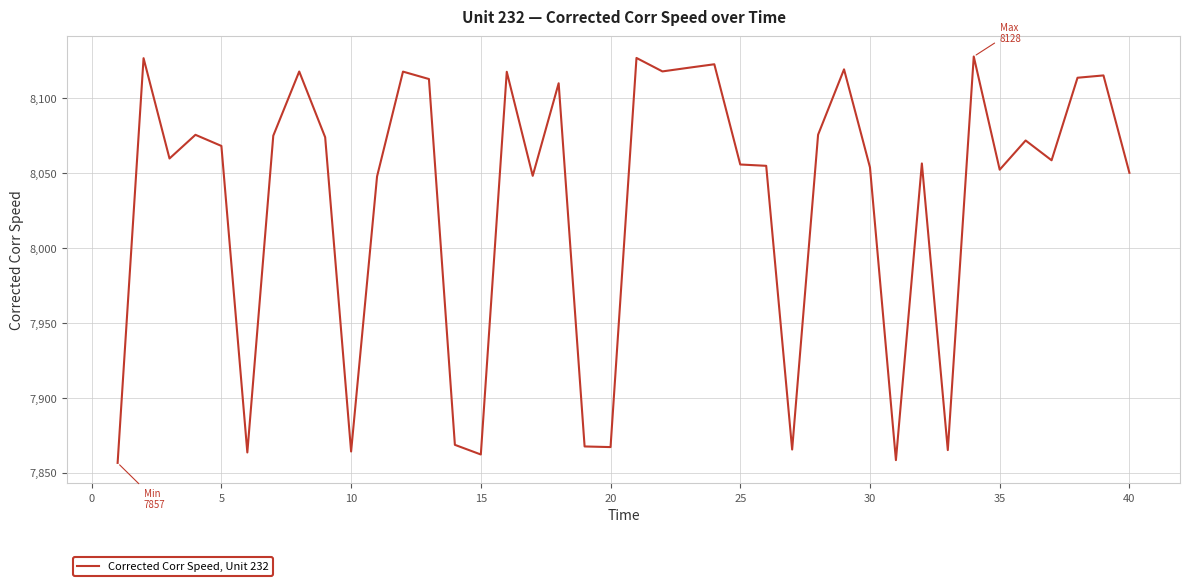

What is the greatest value displayed?

8128.0